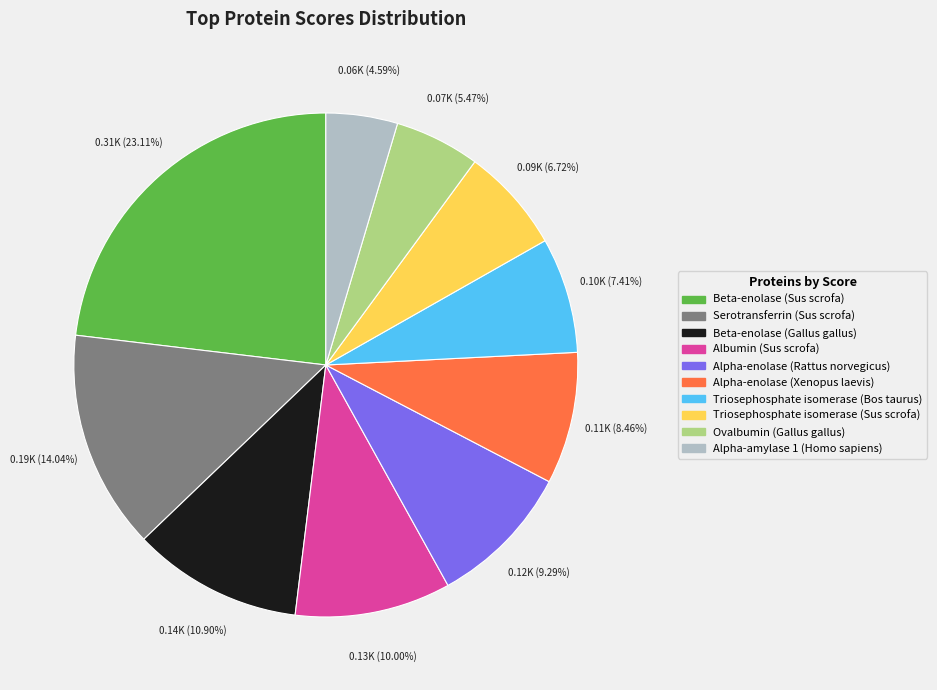

To the nearest percent, what is the combined percentage of Triosephosphate isomerase (Sus scrofa) and Alpha-enolase (Rattus norvegicus)?

16%